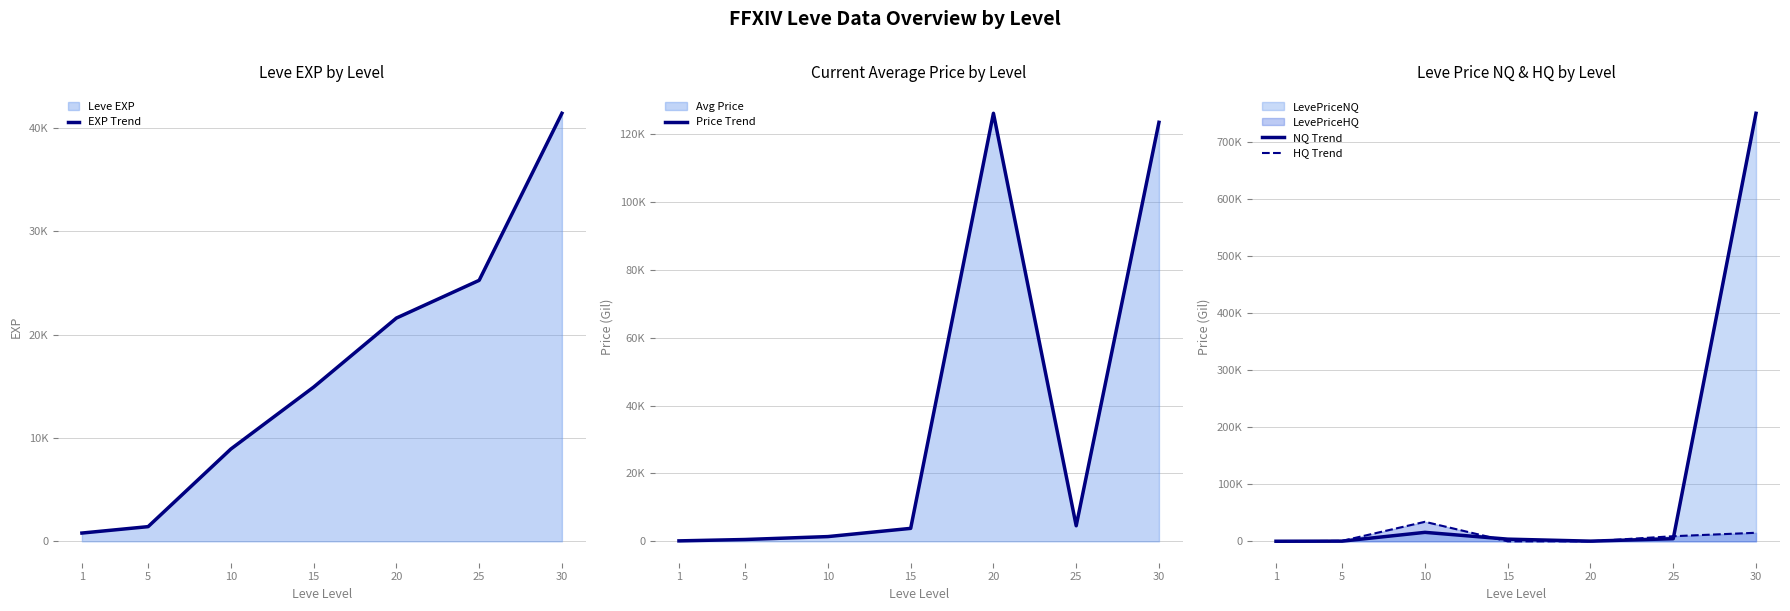

What is the sum of all Price Trend values?

260239.8